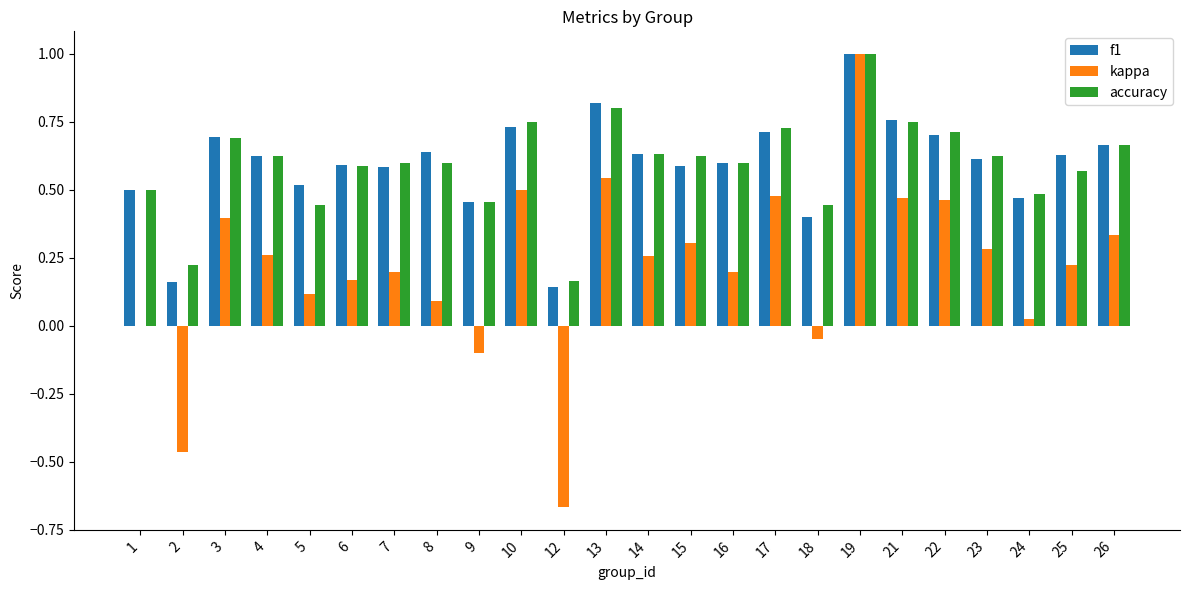

At which label does kappa reach its peak?

19